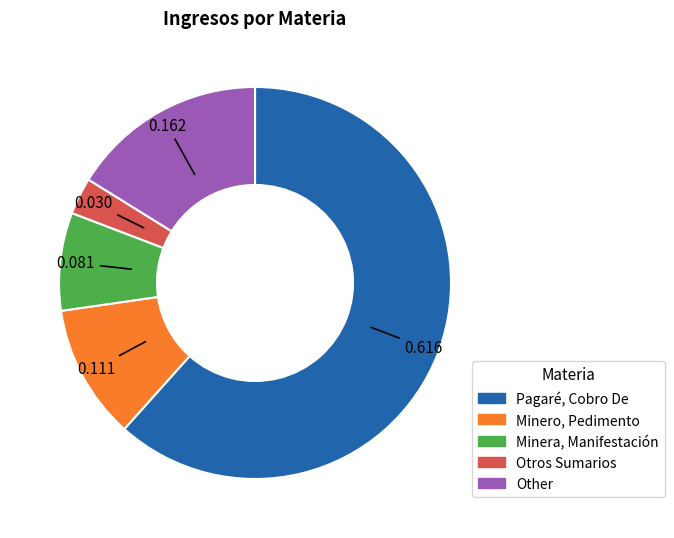

Does any single category account for the majority?

Yes